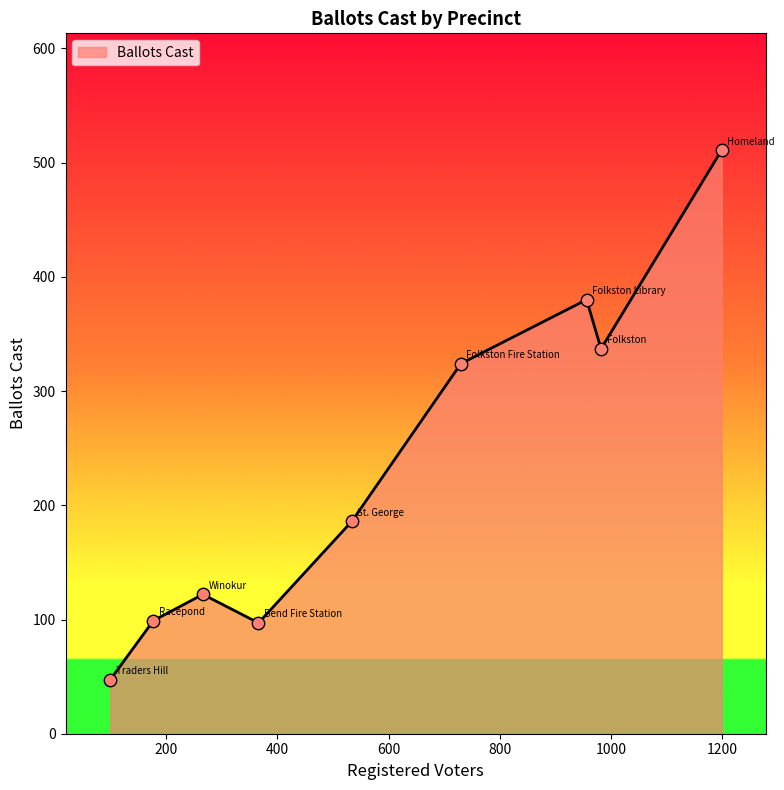

What is the greatest value displayed?

511